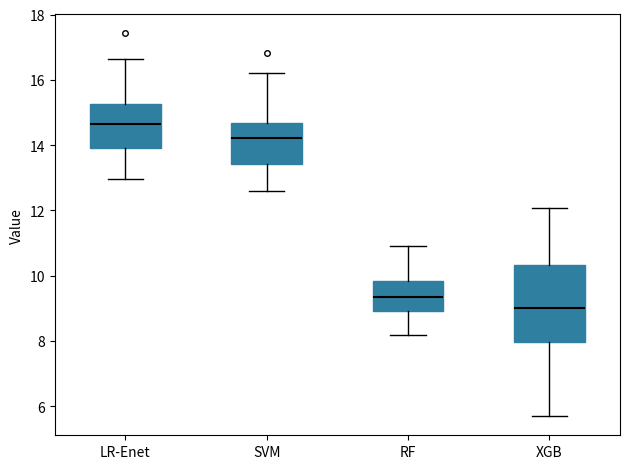

Reading left to right, transcribe this box plot: for each box, give where its median line is, the range the box spans, and where its two whiskers end, as read against the y-axis. The values are not printed on the chart, so give them approximately, as read against the axis.

LR-Enet: median 14.6, box 14.0 to 15.2, whiskers 13.0 to 16.6
SVM: median 14.2, box 13.4 to 14.6, whiskers 12.6 to 16.2
RF: median 9.4, box 9.0 to 9.8, whiskers 8.2 to 11.0
XGB: median 9.0, box 8.0 to 10.4, whiskers 5.6 to 12.0